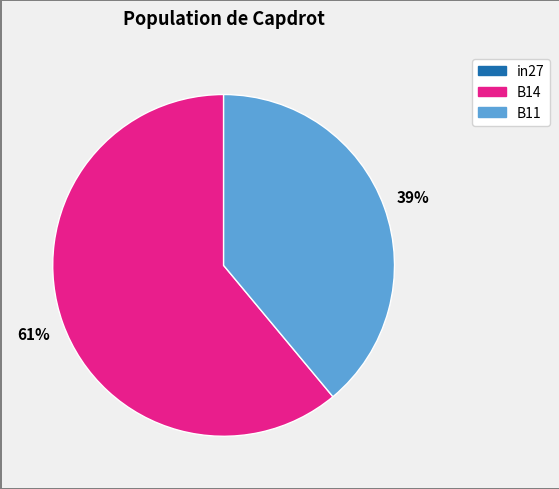

Is the sum of B14 and B11 greater than half?

Yes